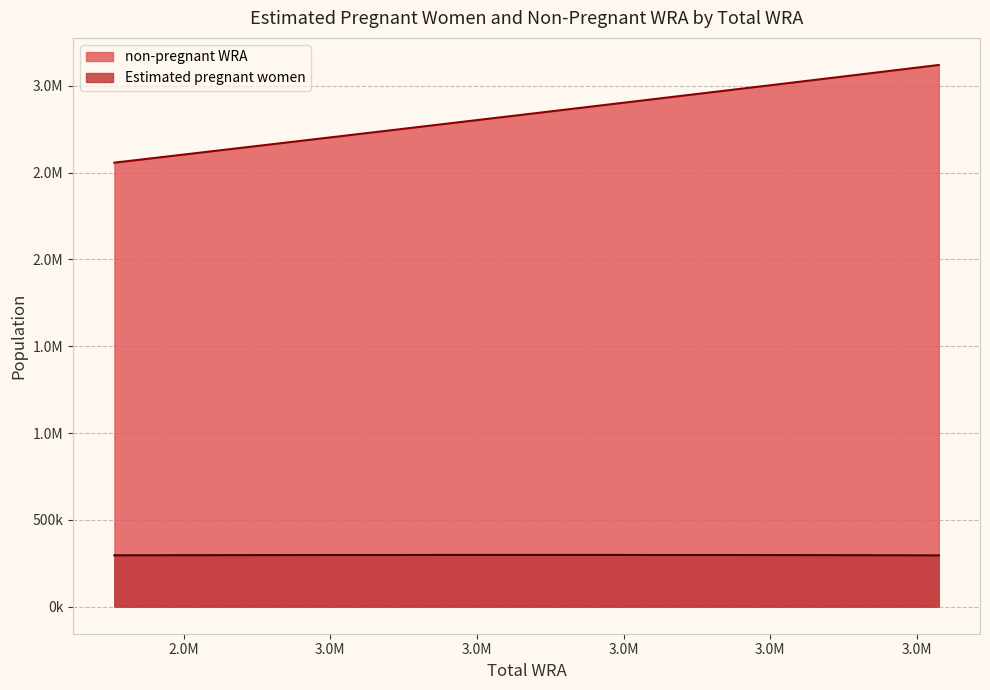

At which label does non-pregnant WRA reach its peak?

3415000